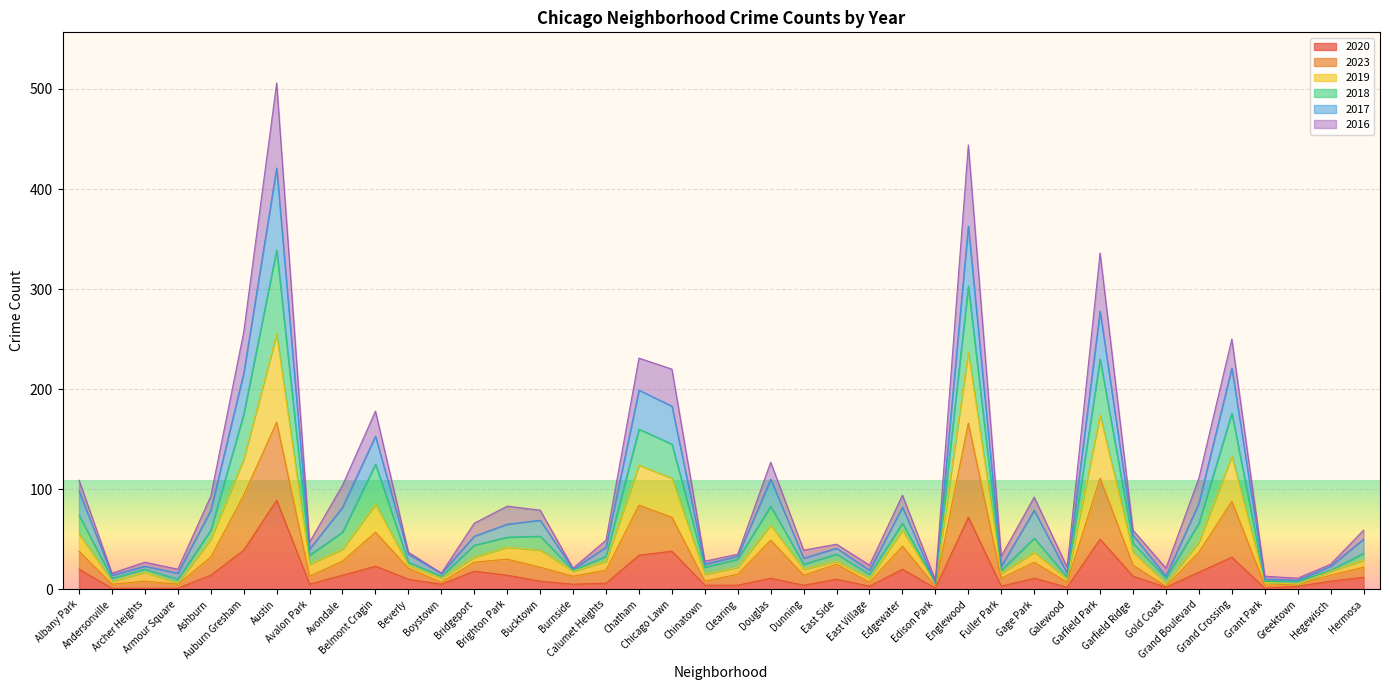

What is the maximum value for 2020?

89